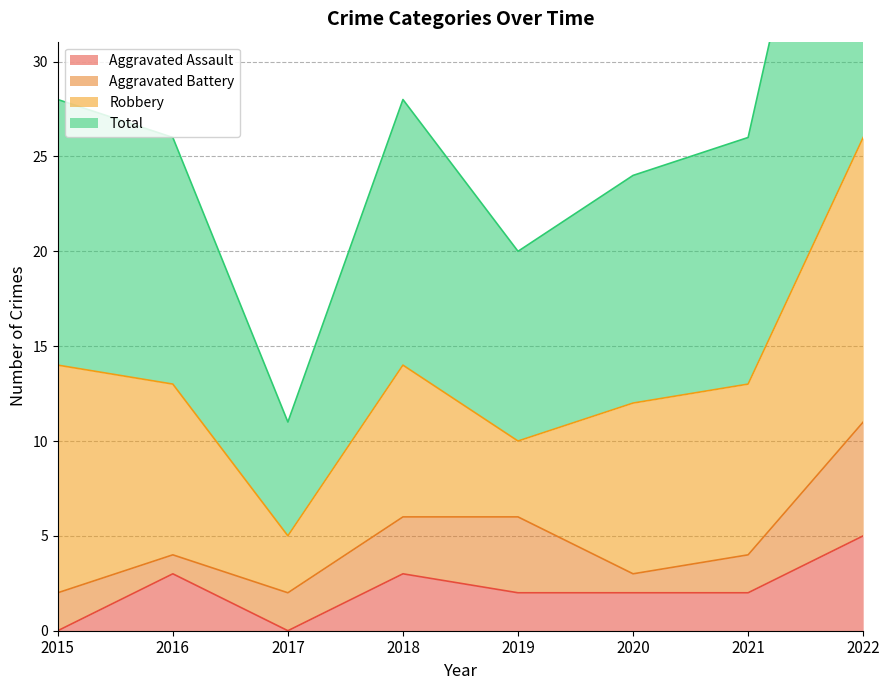

What is the highest value of the Total series?

53